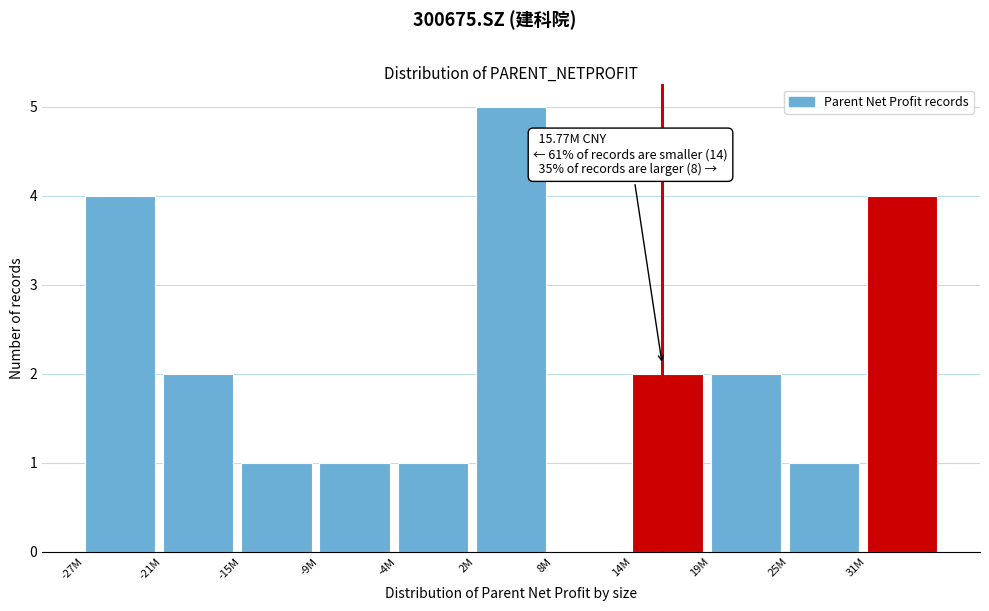

Reading left to right, transcribe all the data shown in this chart.

-27M=4	-21M=2	-15M=1	-9M=1	-4M=1	2M=5	8M=0	14M=2	19M=2	25M=1	31M=4